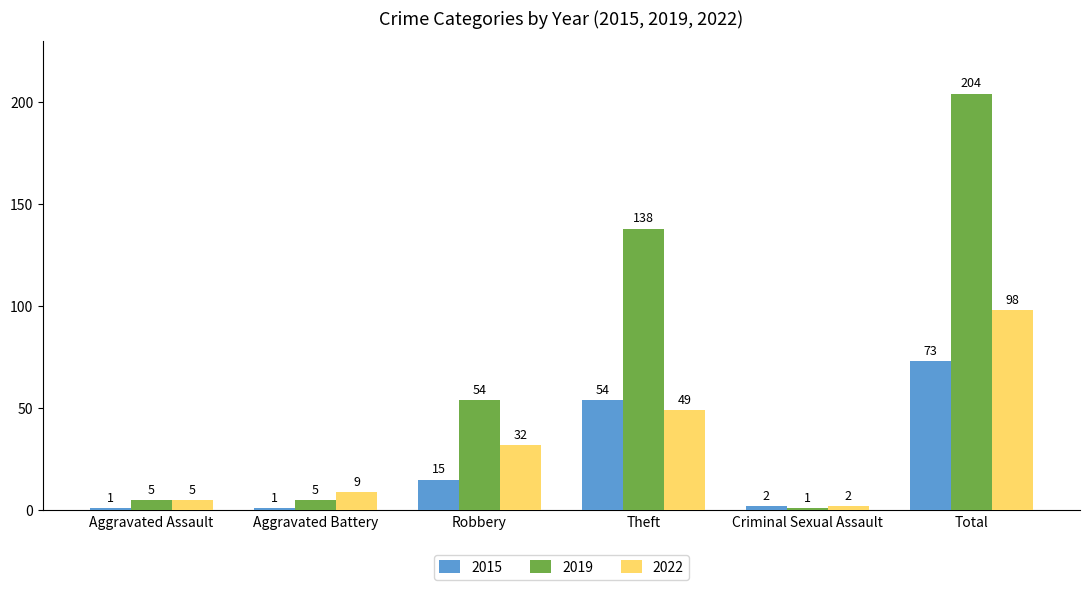

What is the minimum value for 2015?

1